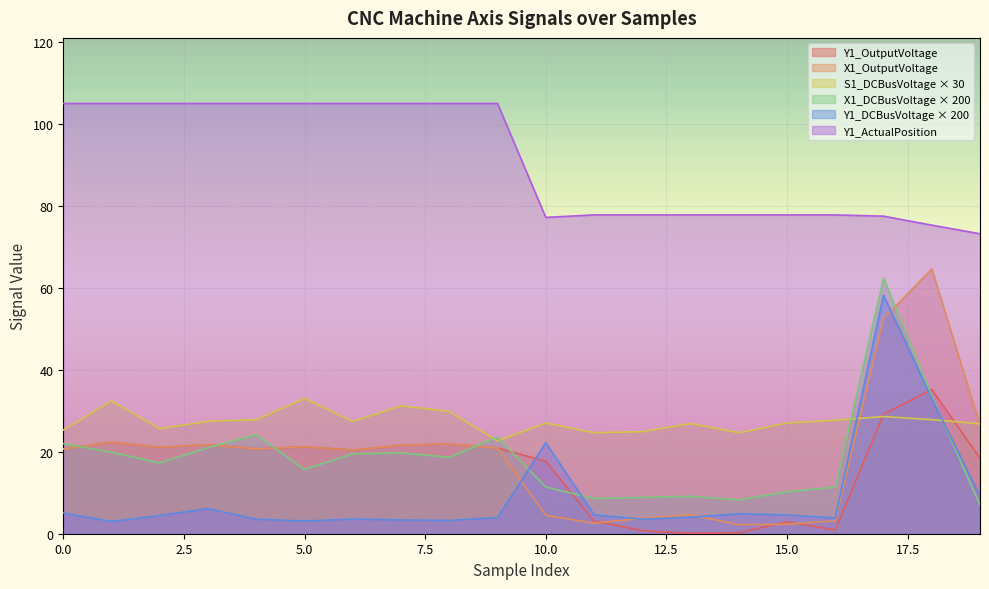

Which series has the largest total across all categories?

Y1_ActualPosition